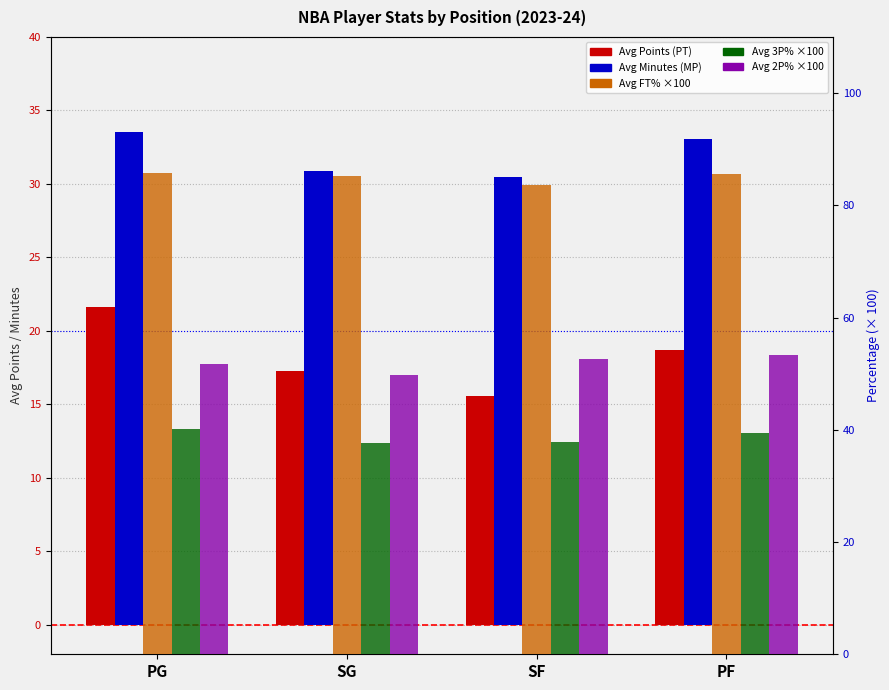

Where does the Avg 3P% (3PP) series first go above 39?

PG